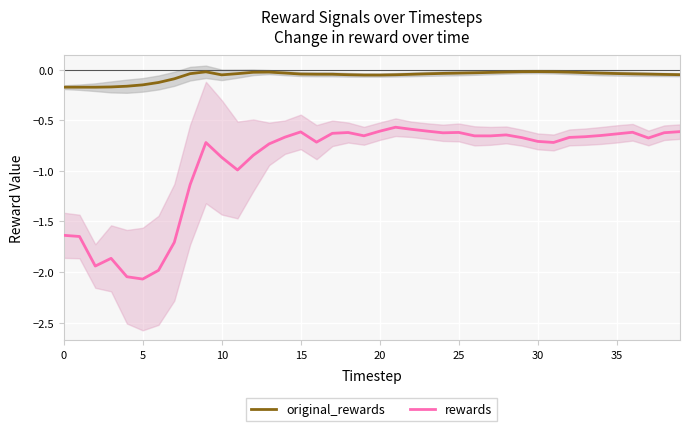

How many interior local peaks does the original_rewards series have?

3